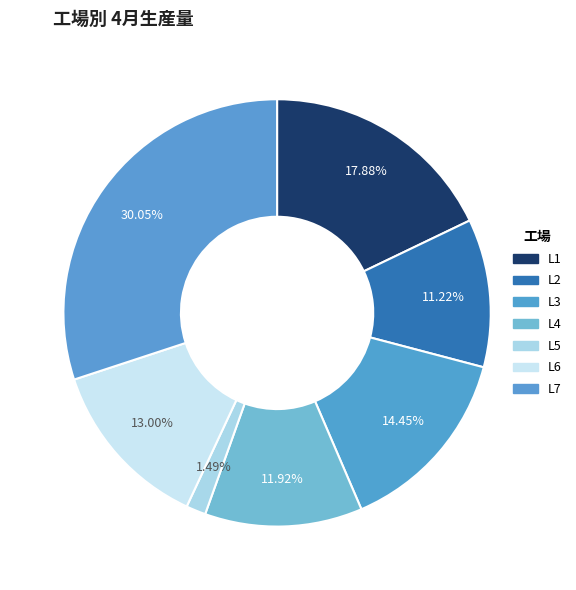

Between L5 and L4, which is larger?

L4